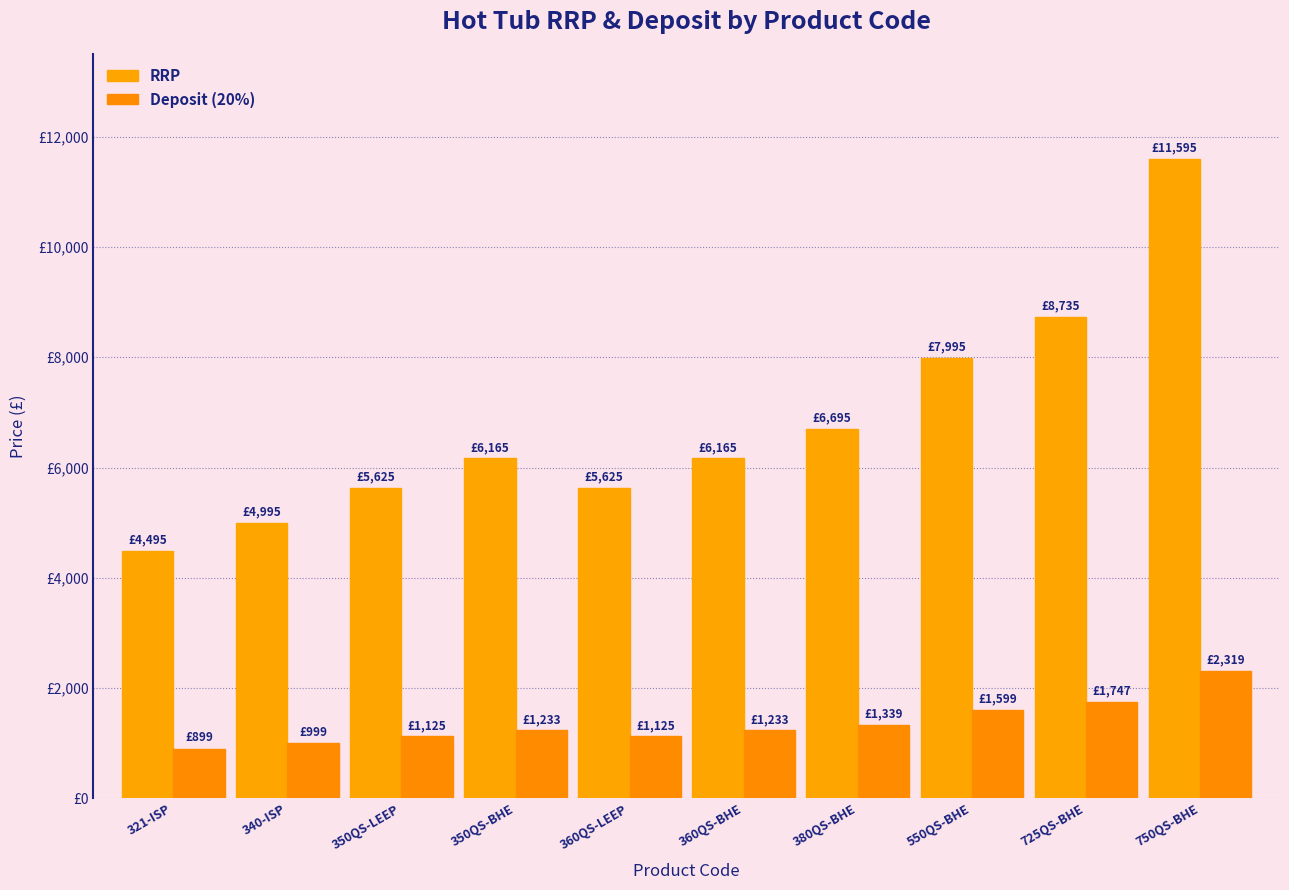

Are the bars horizontal?

No